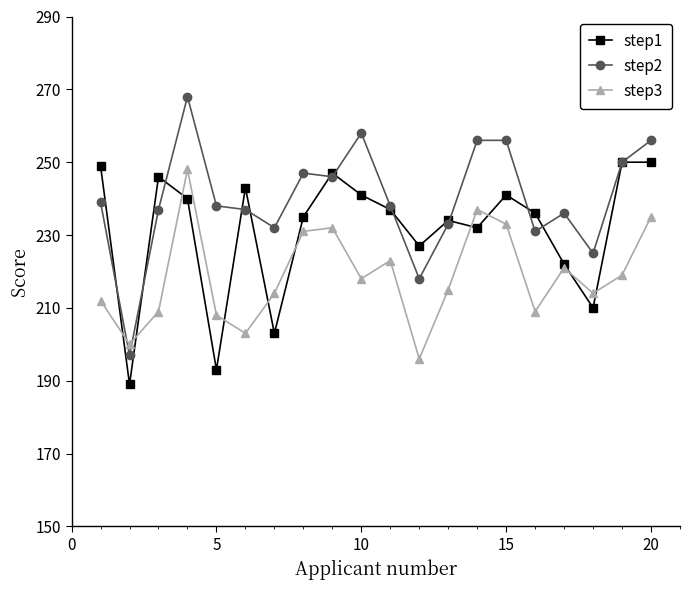

Which series has the largest range (max minus min)?

step2